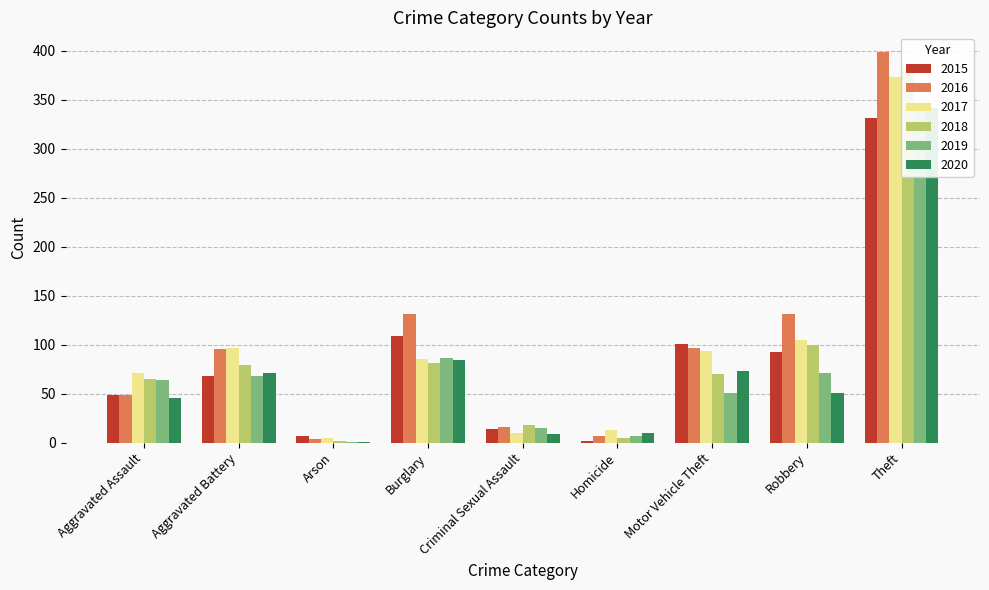

Rank the categories by 2017 value from lowest to highest.

Arson, Criminal Sexual Assault, Homicide, Aggravated Assault, Burglary, Motor Vehicle Theft, Aggravated Battery, Robbery, Theft